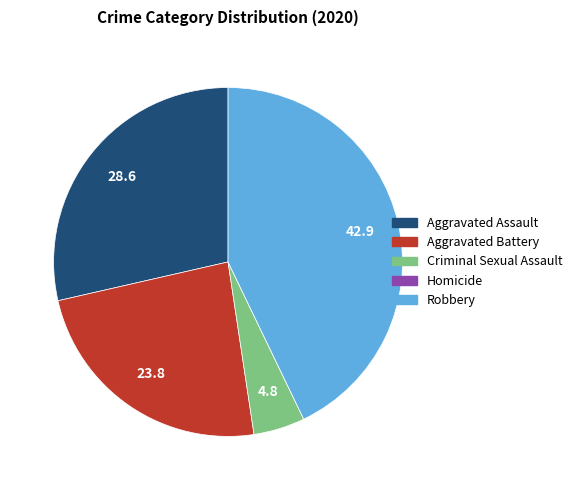

Does any single category account for the majority?

No